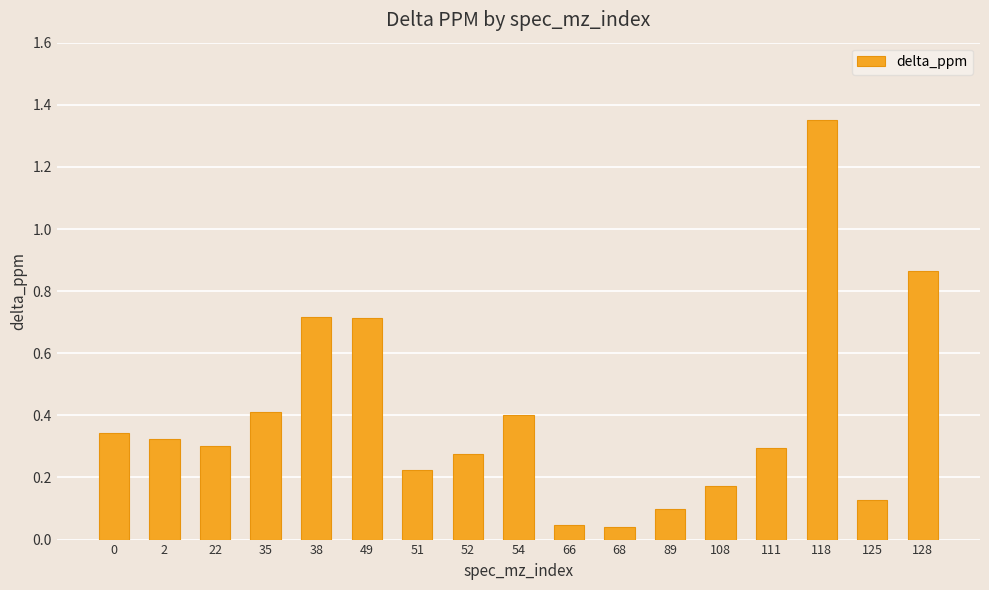

What is the average value?

0.4